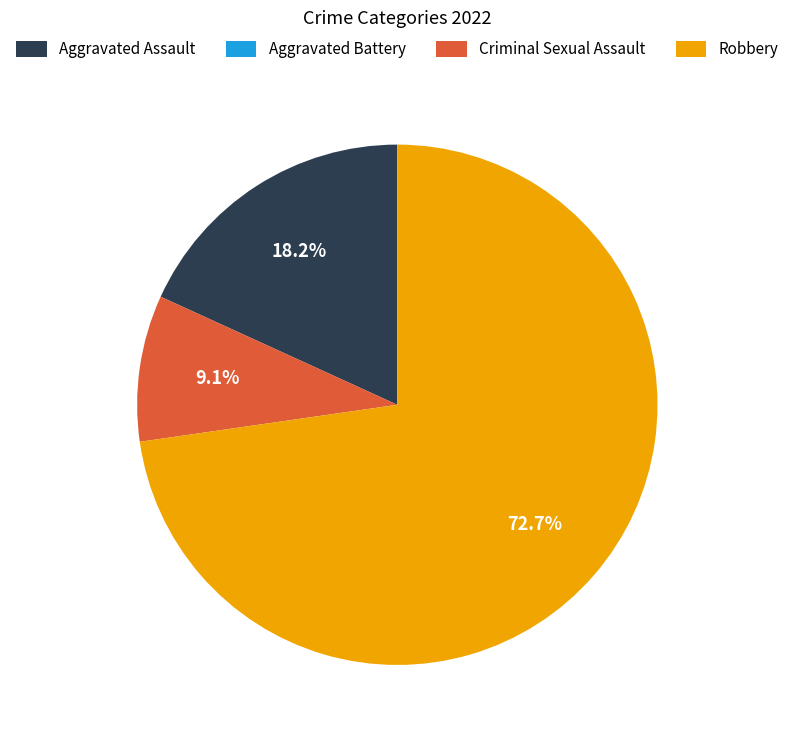

Combined, what portion of the pie is Aggravated Assault and Robbery?

90.9%